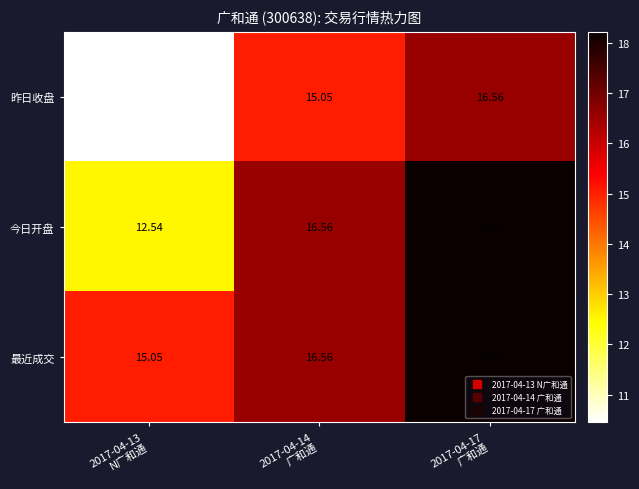

Rank the series by their average value, from highest to lowest.

最近成交, 今日开盘, 昨日收盘